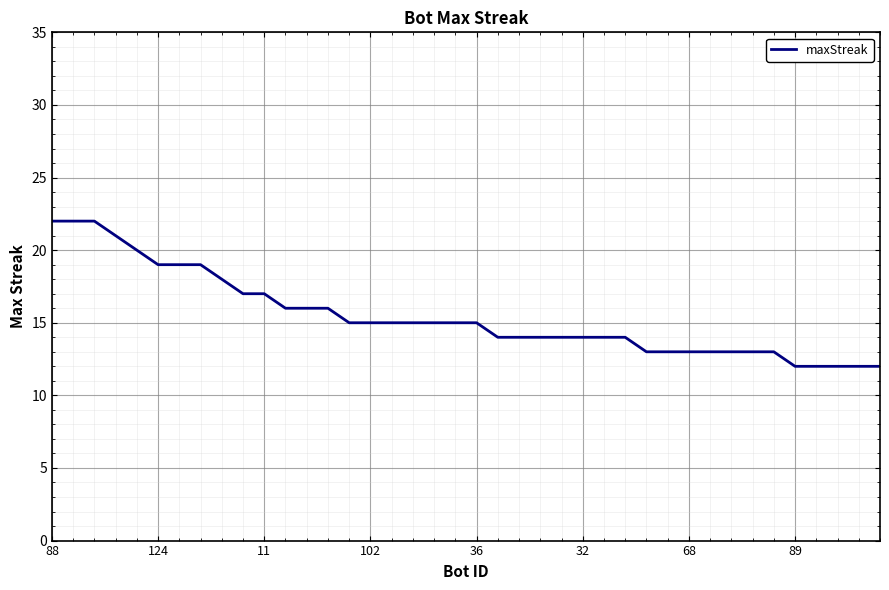

Reading left to right, transcribe all the data shown in this chart.

22	22	22	21	20	19	19	19	18	17	17	16	16	16	15	15	15	15	15	15	15	14	14	14	14	14	14	14	13	13	13	13	13	13	13	12	12	12	12	12